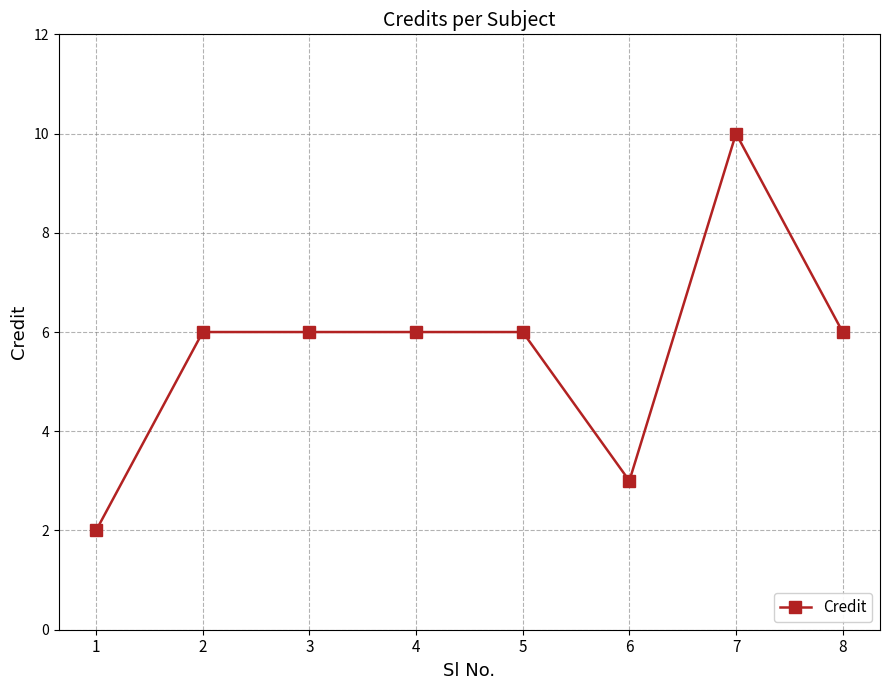

The value at 5 is 6. True or false?

True